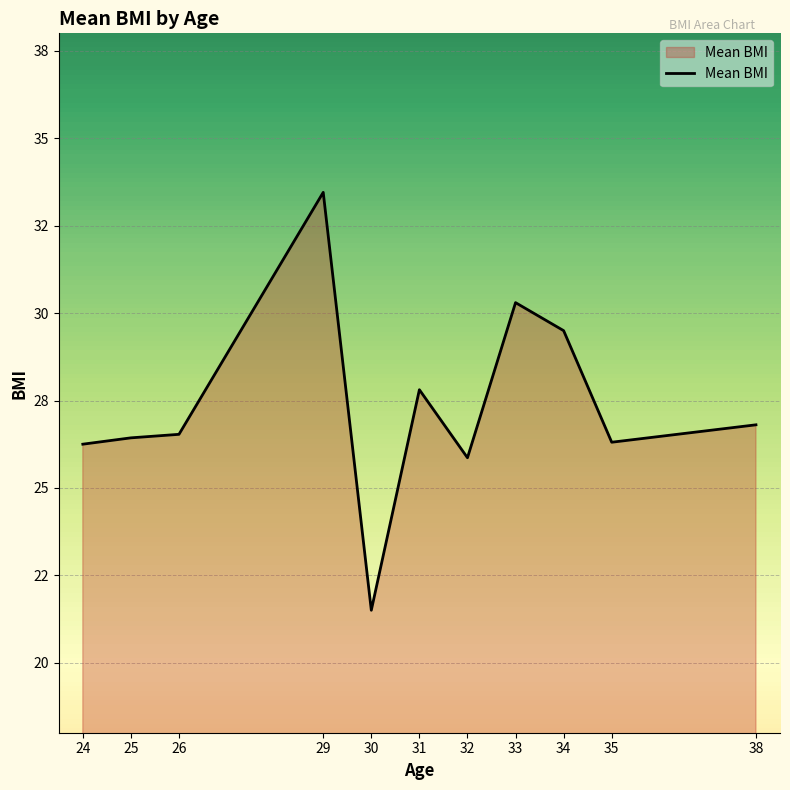

Does the chart display data point markers on the line(s)?

No